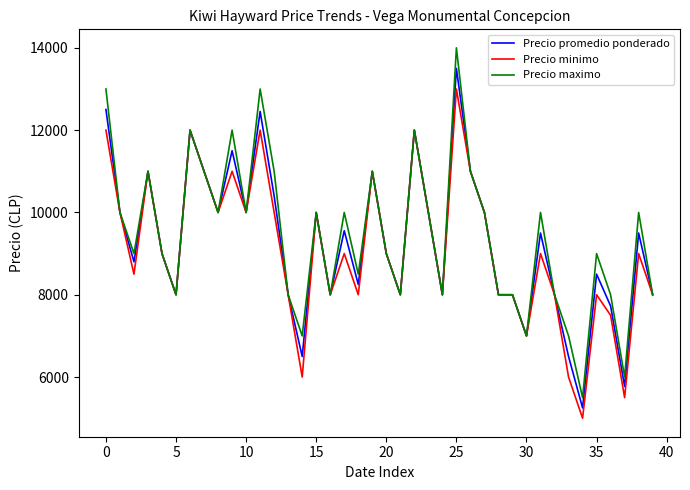

What is the smallest value displayed?

5000